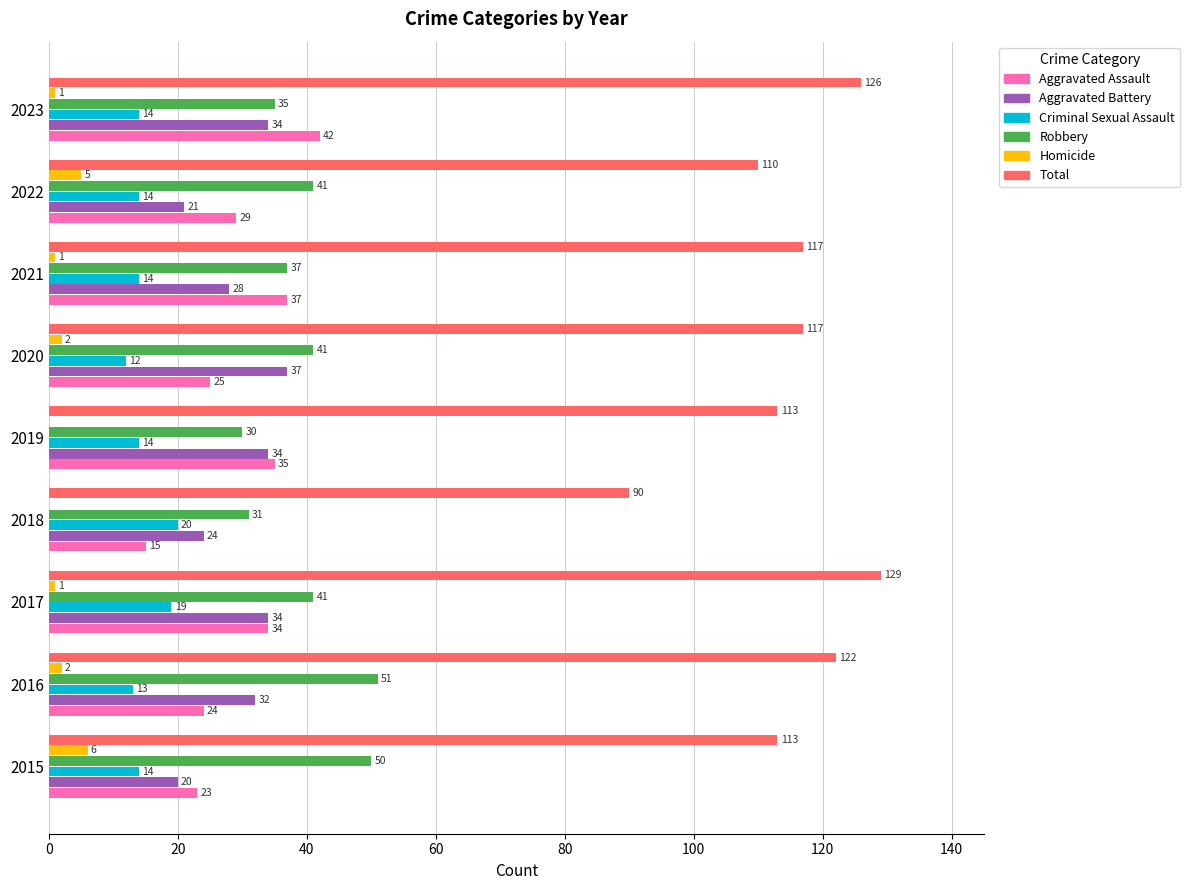

What is the highest value of the Aggravated Assault series?

42